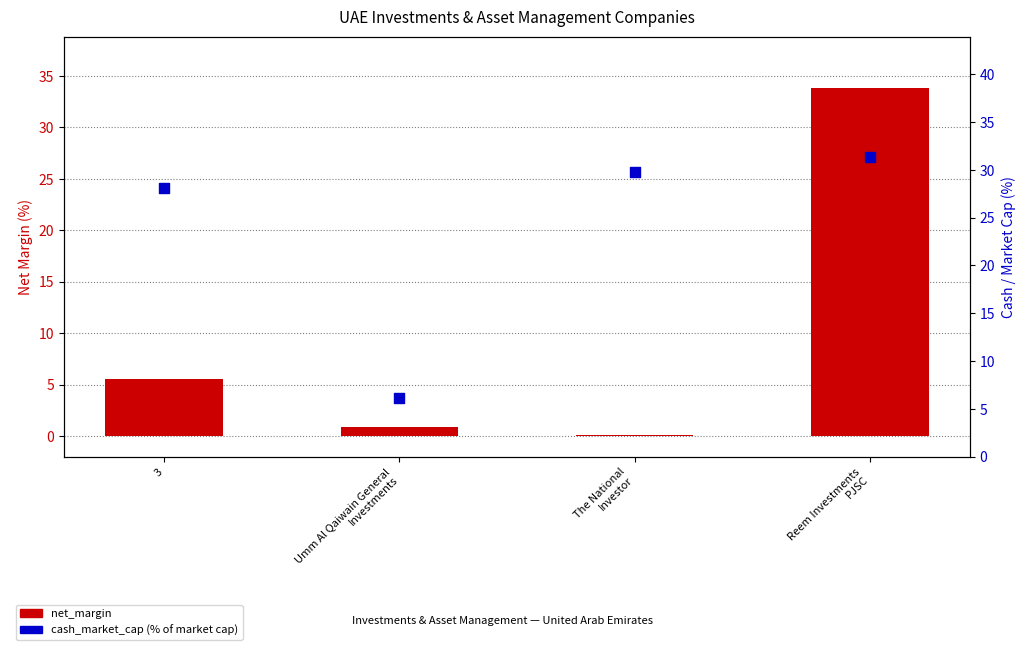

What are all the series names shown in the legend?

net_margin, cash_market_cap (%)